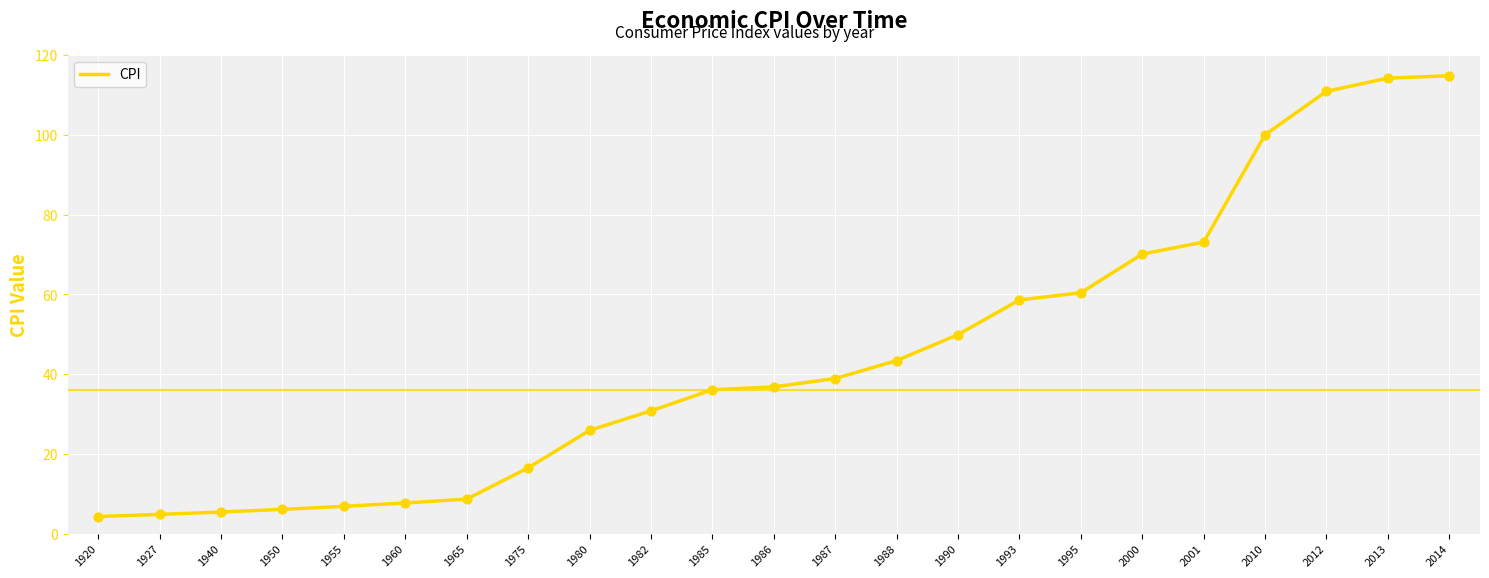

What is the change in value from 1940 to 1995?

+55.0